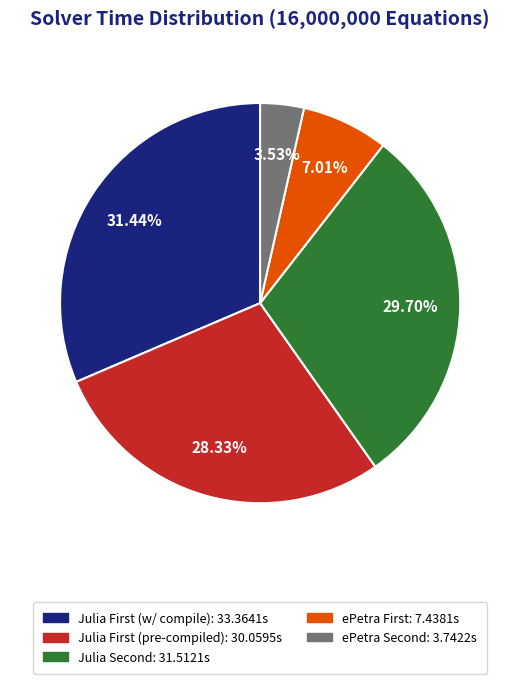

How many segments does this pie chart have?

5